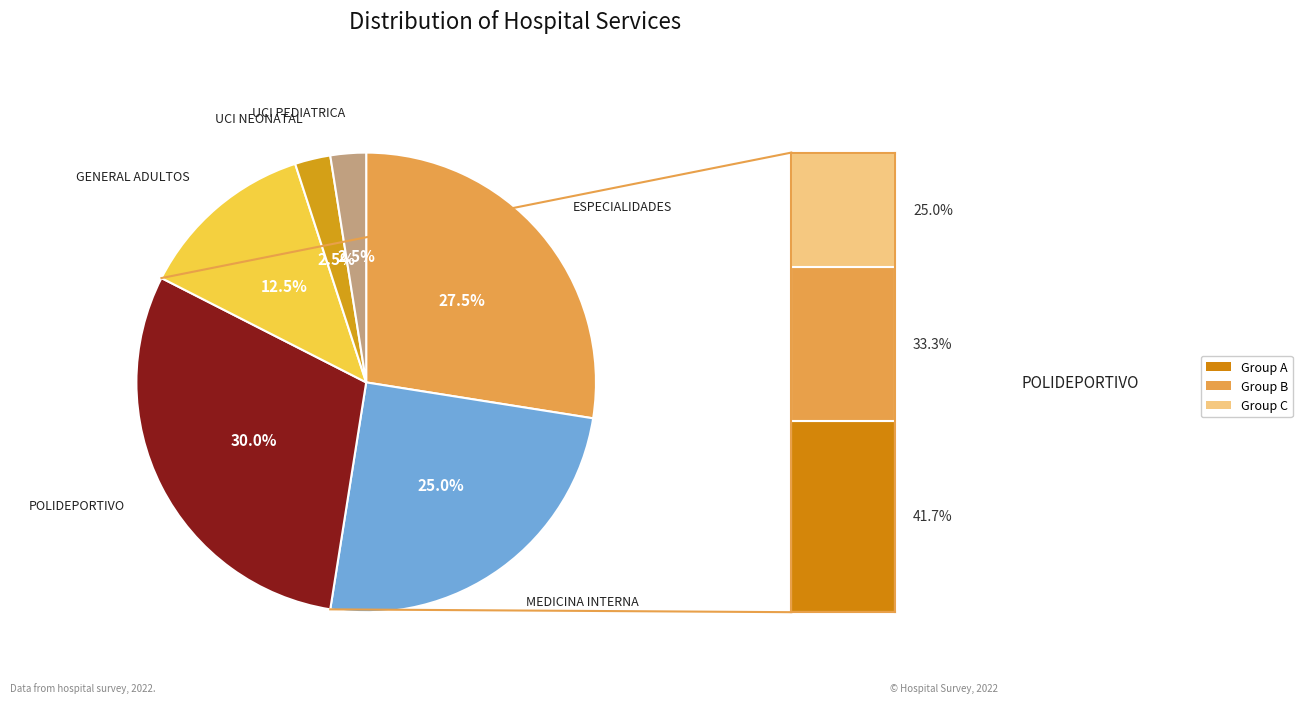

Is there a majority slice in this chart?

No